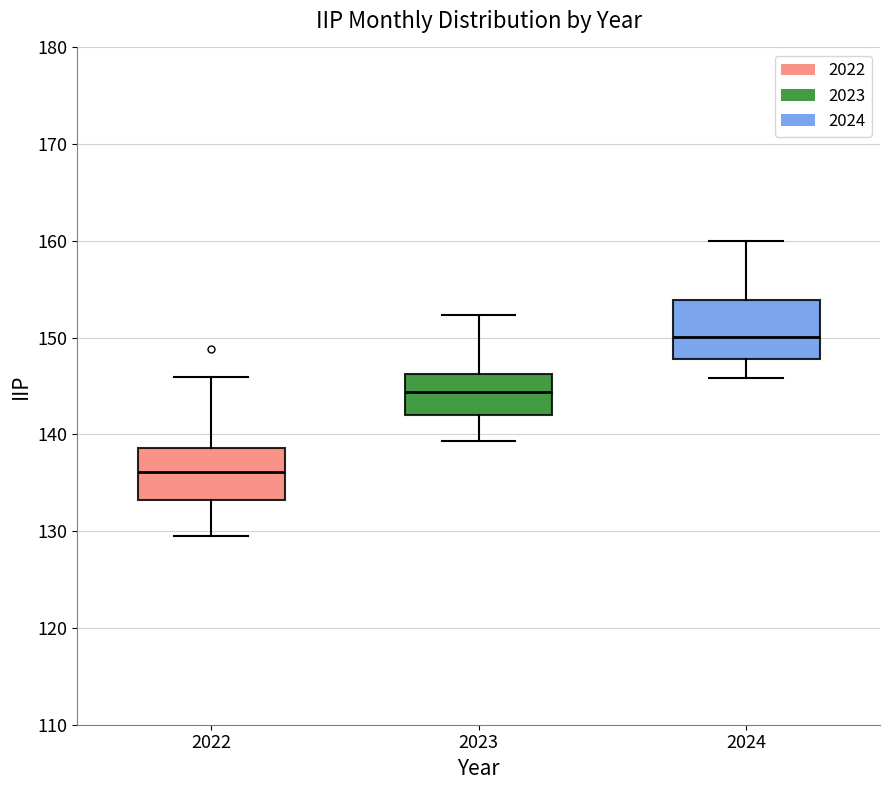

Reading left to right, read every box against the y-axis: the position of its median line, the range the box covers, and the ends of its whiskers. The values are not printed on the chart, so give them approximately, as read against the axis.

2022: median 136, box 133 to 139, whiskers 130 to 146
2023: median 144, box 142 to 146, whiskers 139 to 152
2024: median 150, box 148 to 154, whiskers 146 to 160